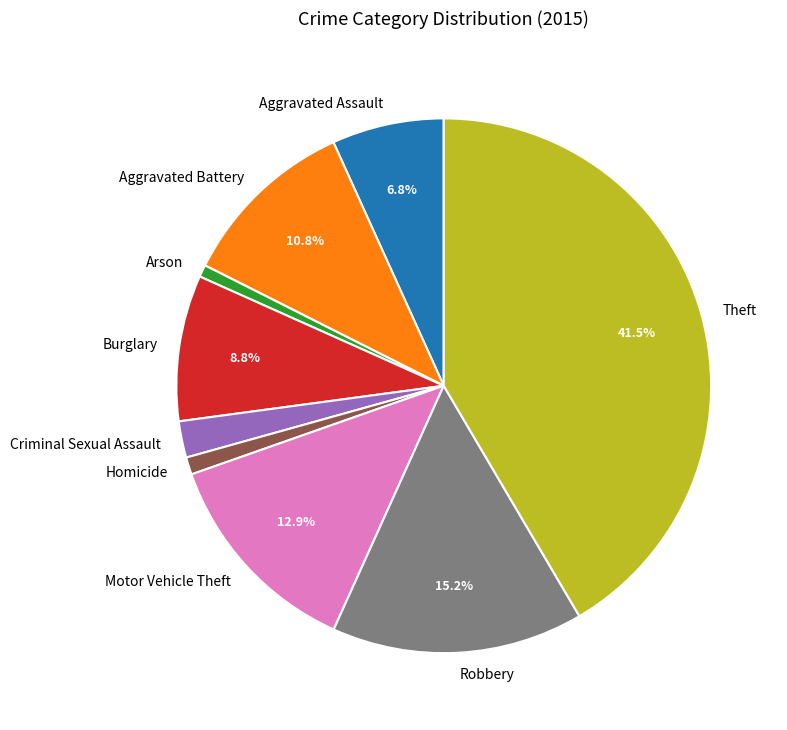

Is the sum of Robbery and Motor Vehicle Theft greater than half?

No